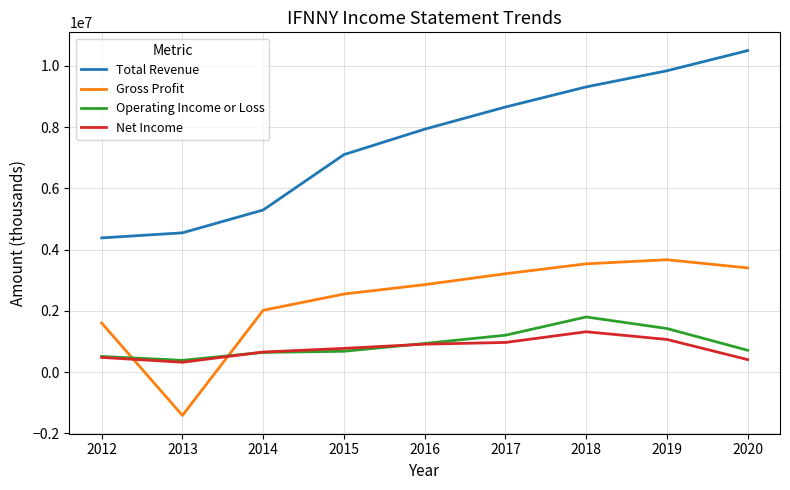

True or false: Total Revenue and Gross Profit cross at least once.

False